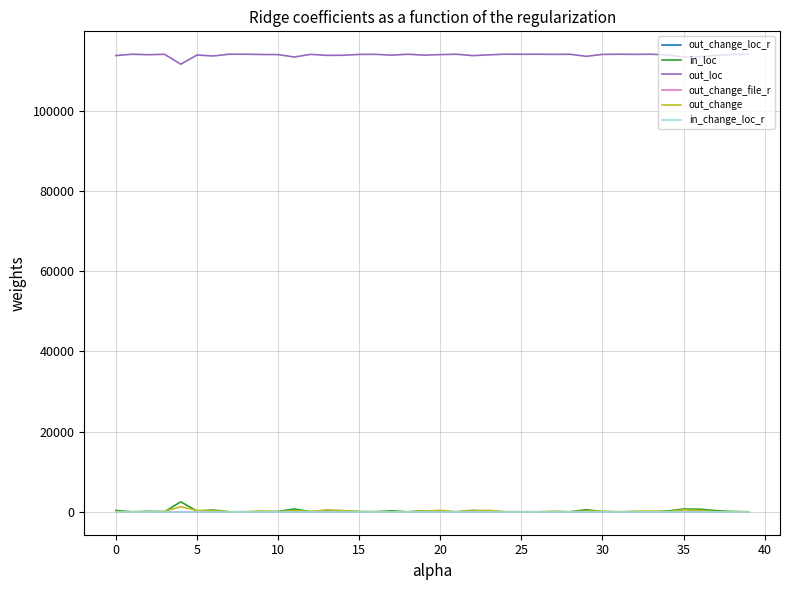

What are all the series names shown in the legend?

out_change_loc_r, in_loc, out_loc, out_change_file_r, out_change, in_change_loc_r